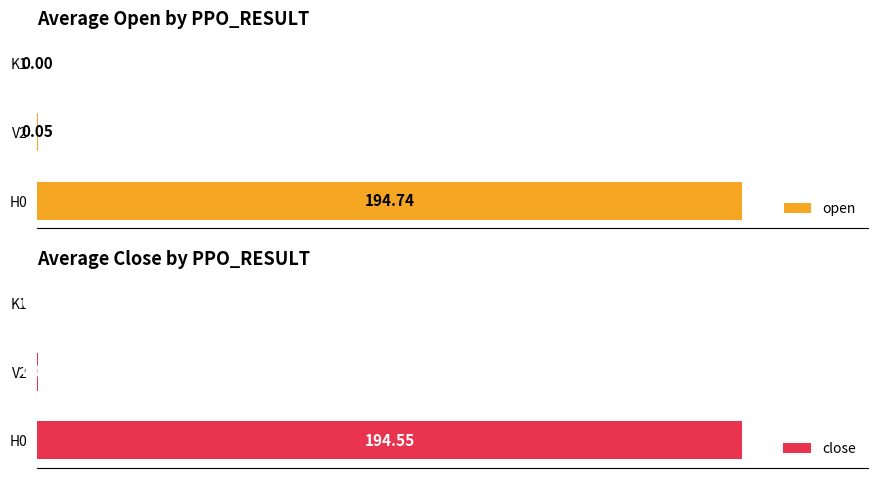

Count the number of categories in the chart.

3